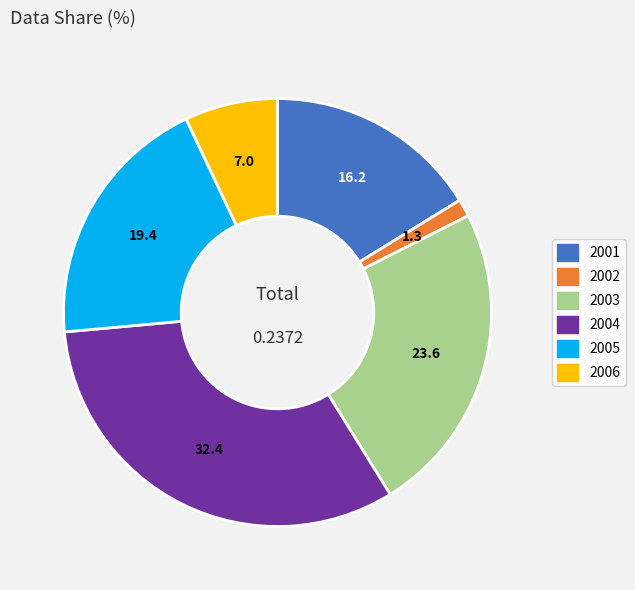

Rank the categories by value from highest to lowest.

2004, 2003, 2005, 2001, 2006, 2002